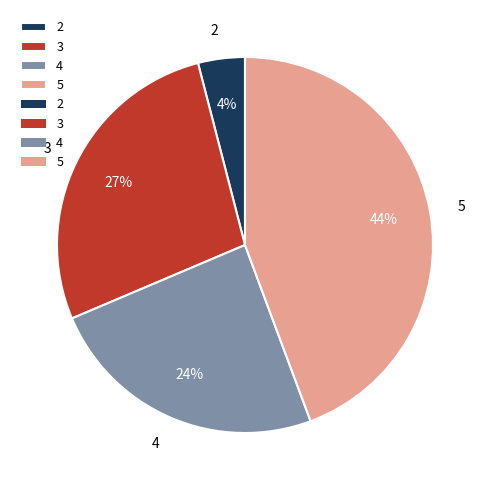

The 4 slice represents 35% of the pie. True or false?

False